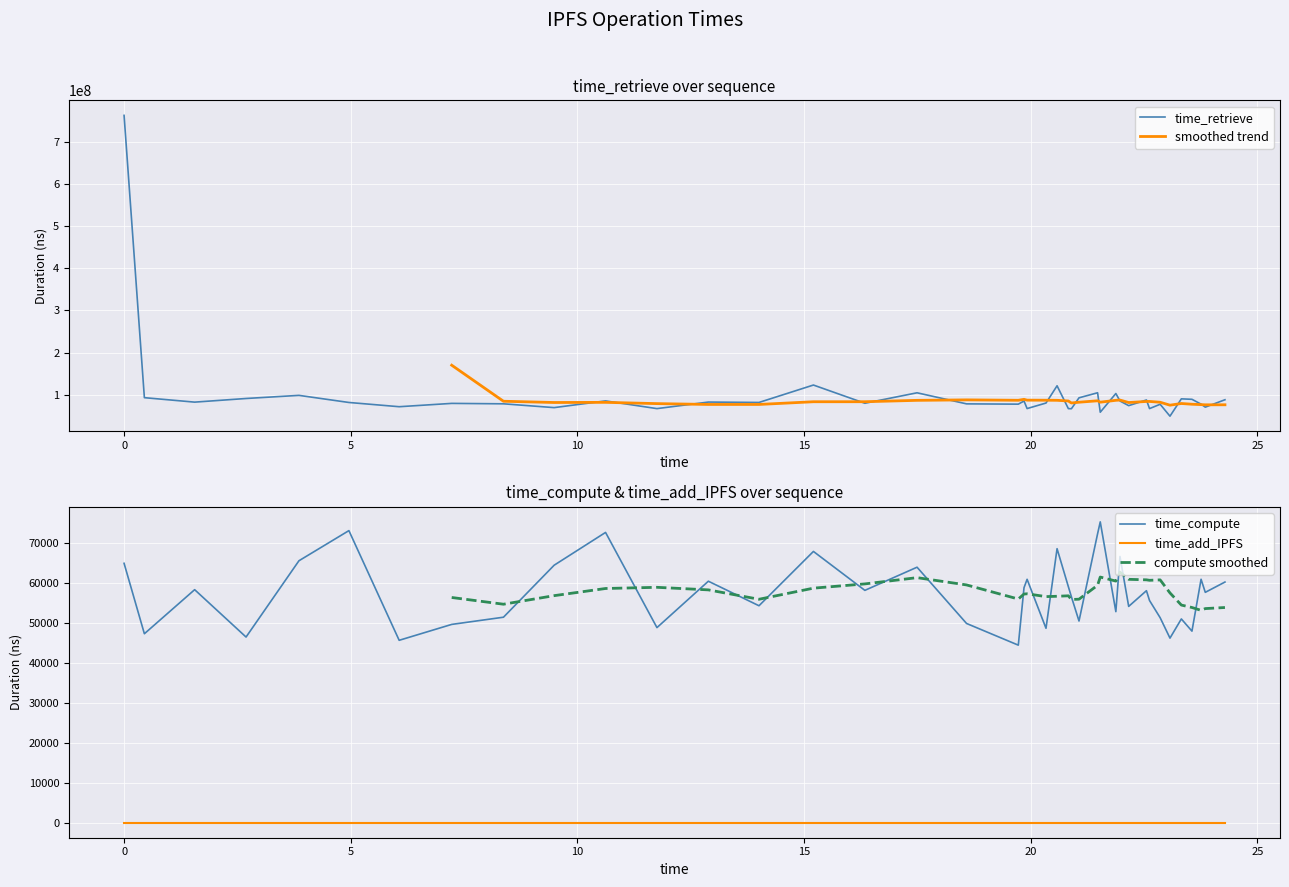

True or false: time_compute and time_retrieve cross at least once.

False